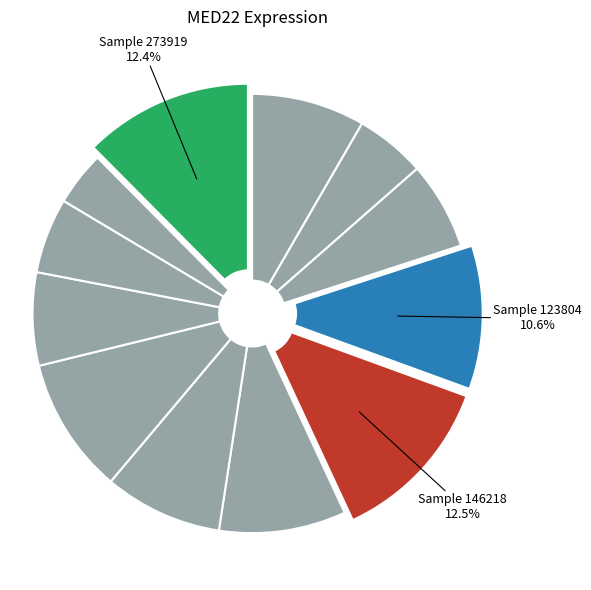

Which category has the smallest portion of the pie?

263578